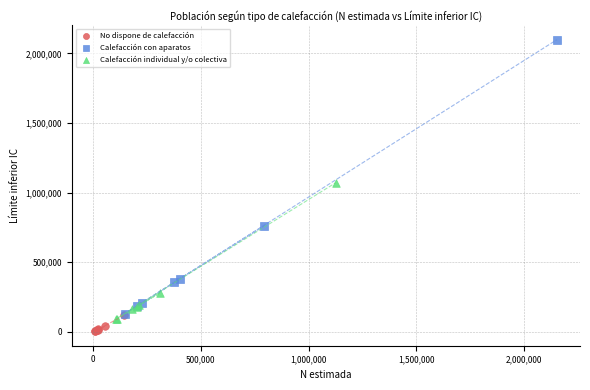

Which series contains the highest Y value?

Calefacción con aparatos